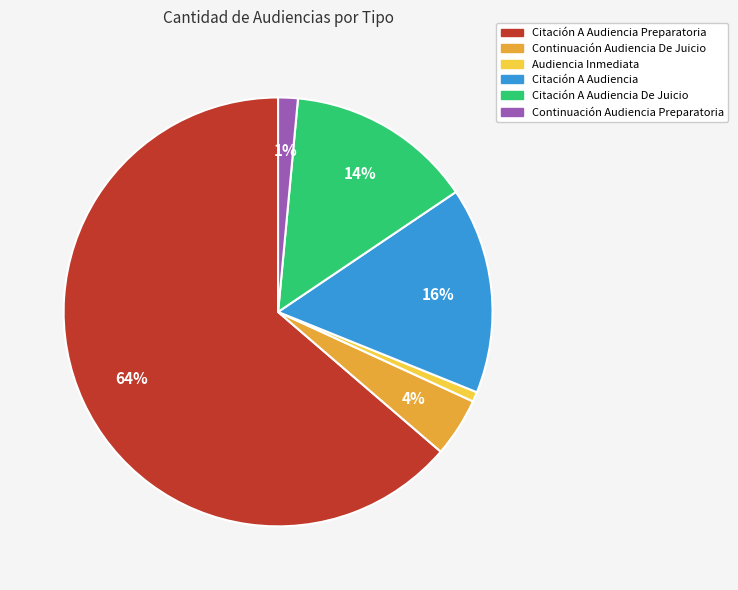

To the nearest percent, what is the difference between the largest and smallest slice percentages?

63%